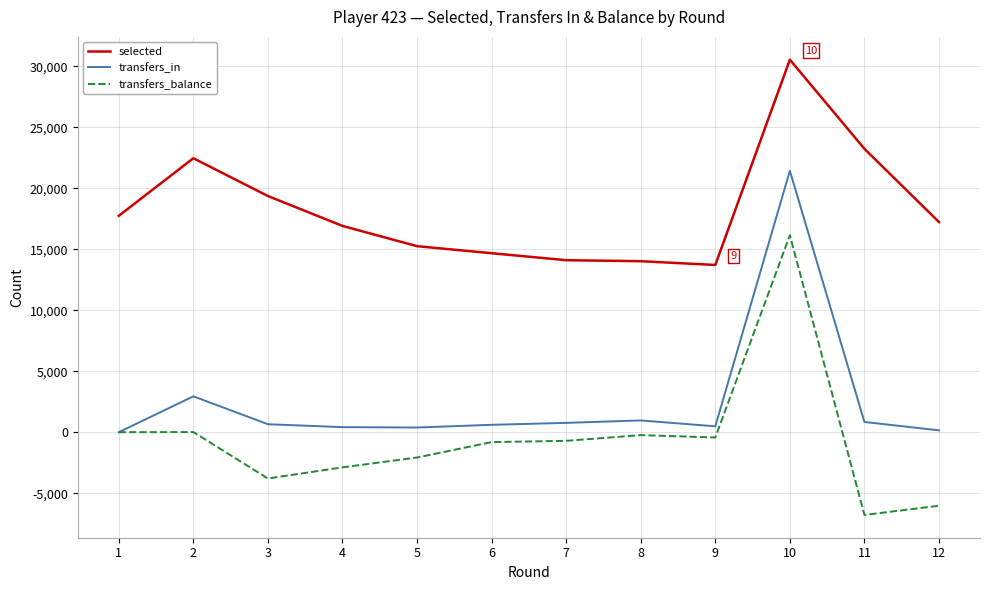

At which label does transfers_in reach its peak?

10